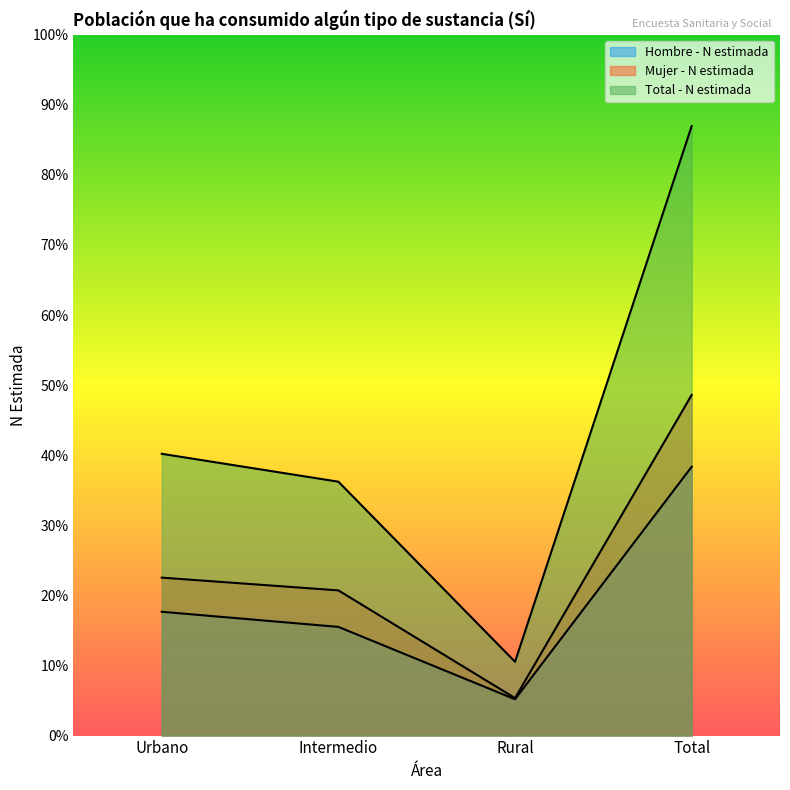

Does the chart display data point markers on the line(s)?

No